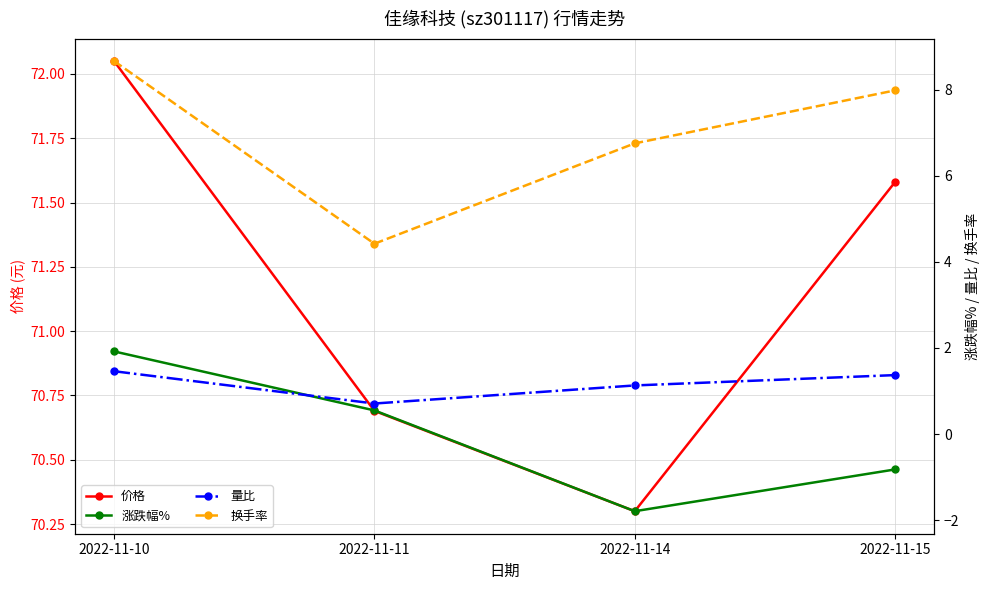

What is the average value of the 量比 series?

1.2